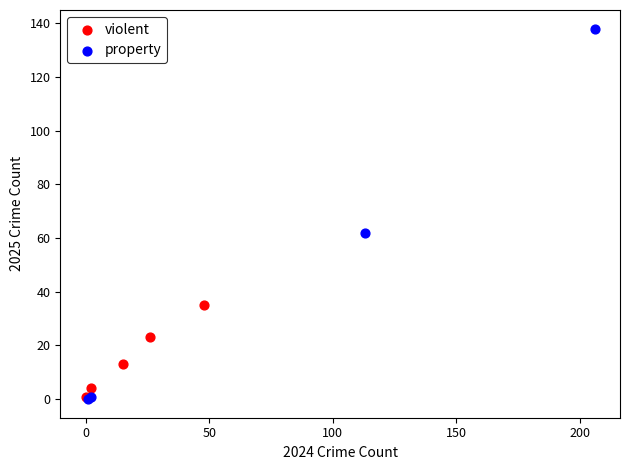

Which series reaches the maximum Y coordinate?

property